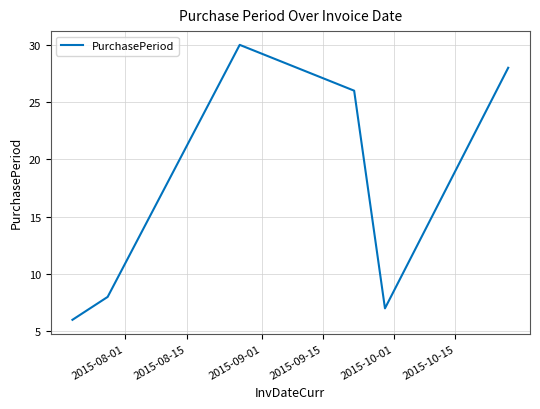

What is the average value?

18